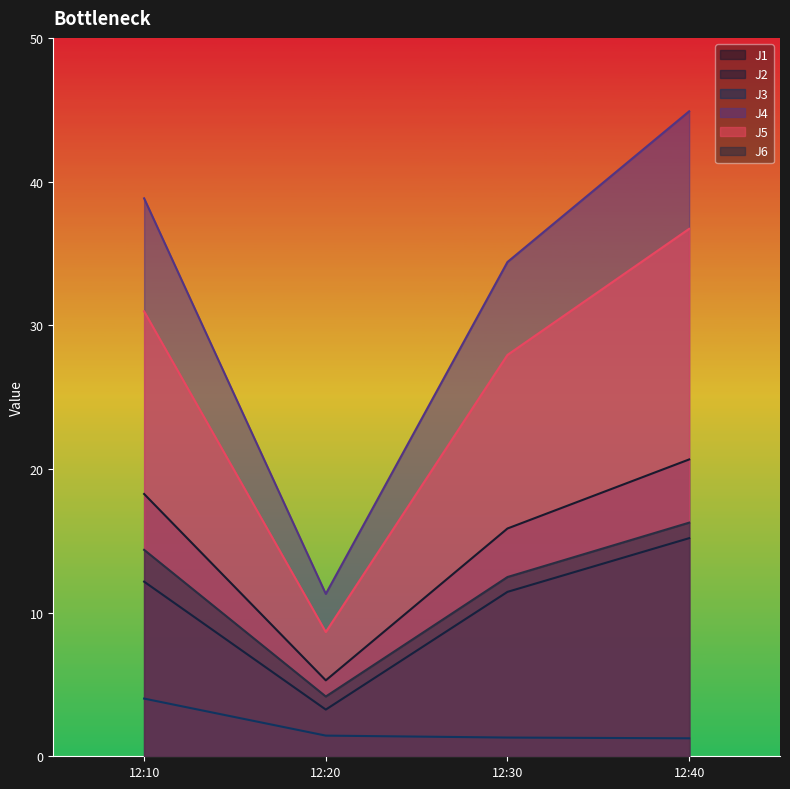

How many data points in J5 are above 30?

2